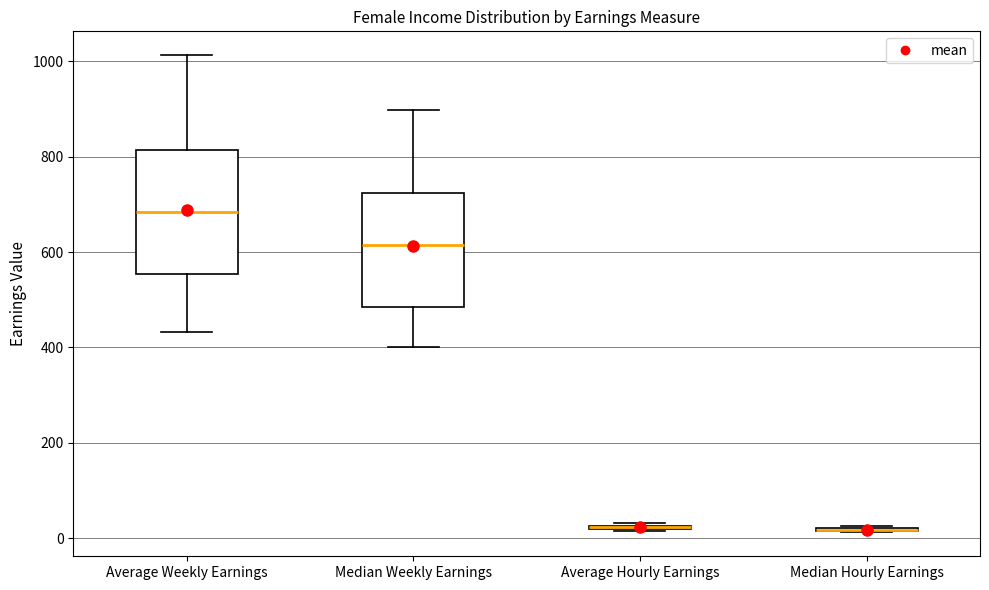

Comparing the boxes themselves (not the whiskers), which one is the tallest?

Average Weekly Earnings